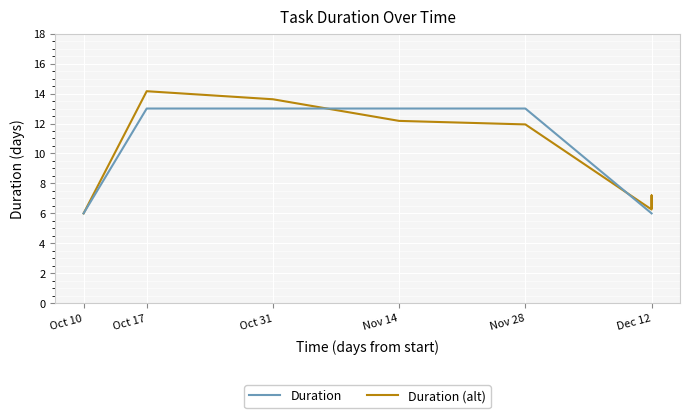

List the series in order of their peak value, lowest first.

Duration, Duration (alt)